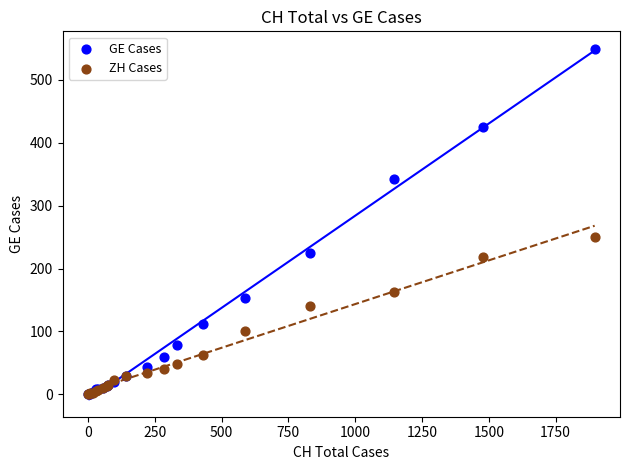

In the GE Cases series, what Y value is closest to 274?

224